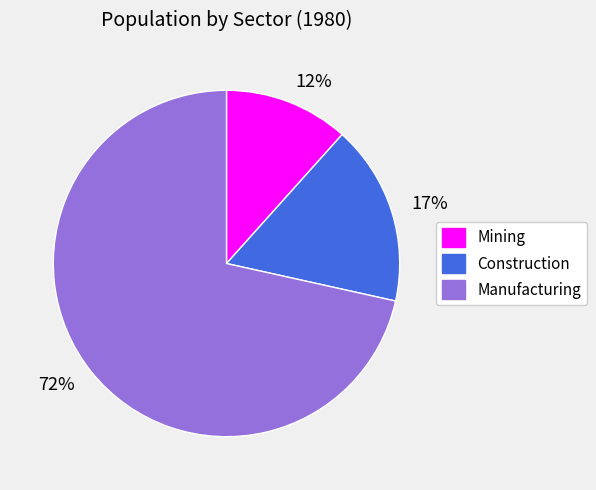

Rank the categories by value from highest to lowest.

72%, 17%, 12%